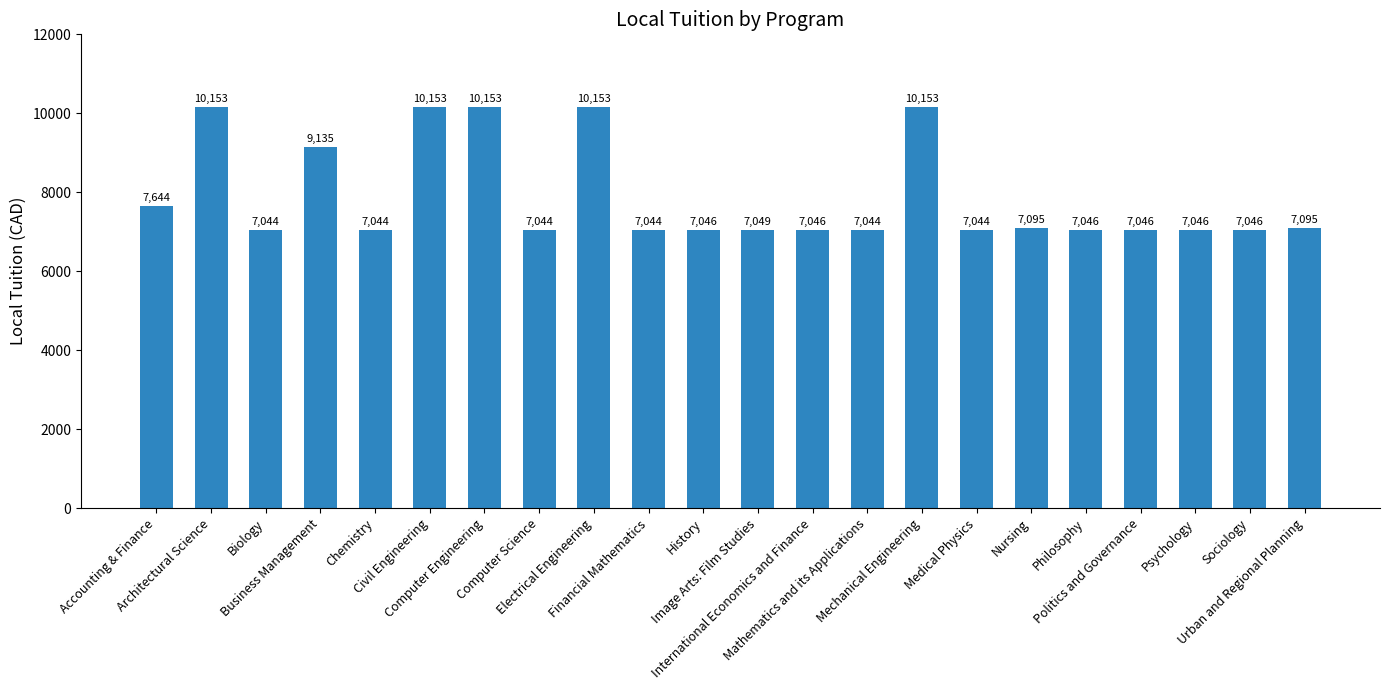

What is the label of the 4th bar from the left?

Business Management